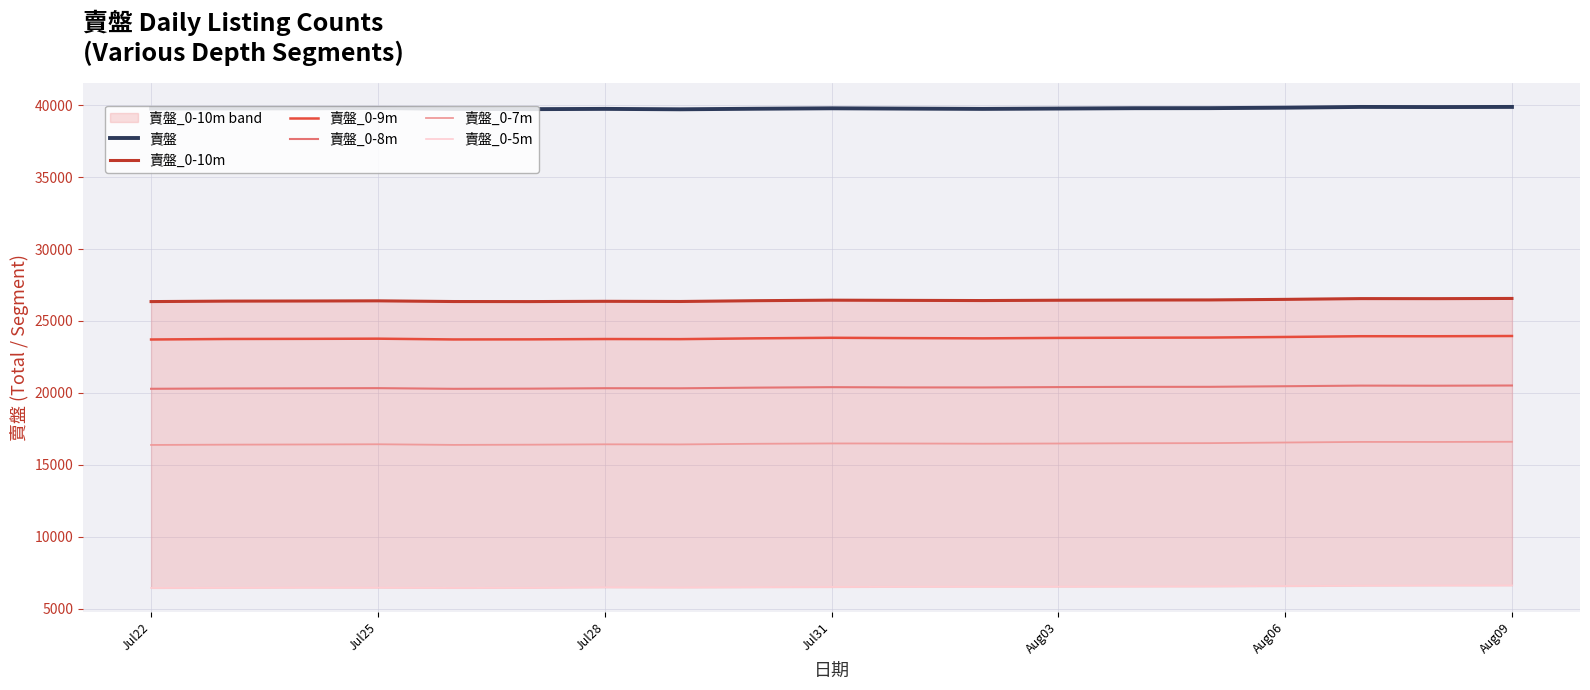

In 賣盤_0-10m, how many points are higher than both neighbors (excluding endpoints)?

4